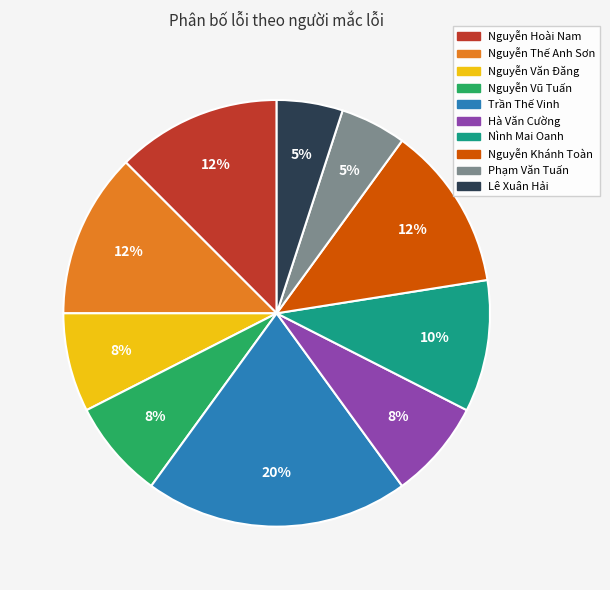

Is there any slice that represents more than half of the pie?

No